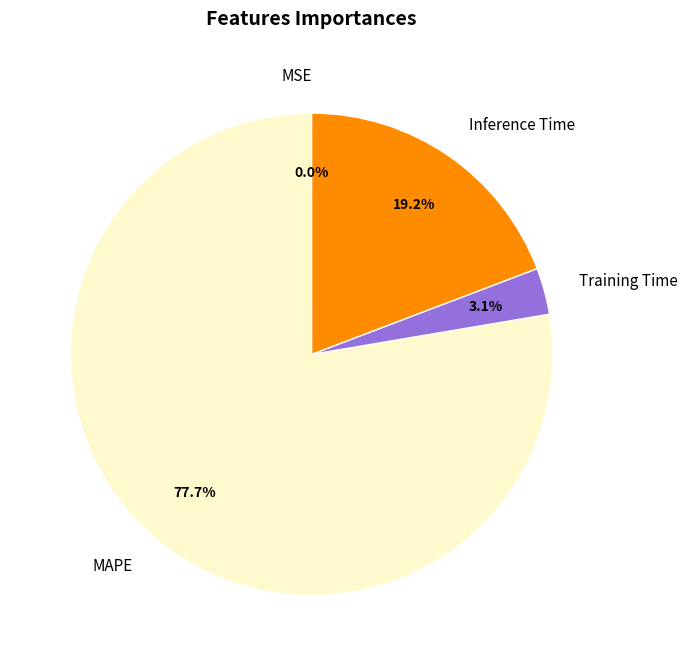

Does MAPE represent more than half of the total?

Yes